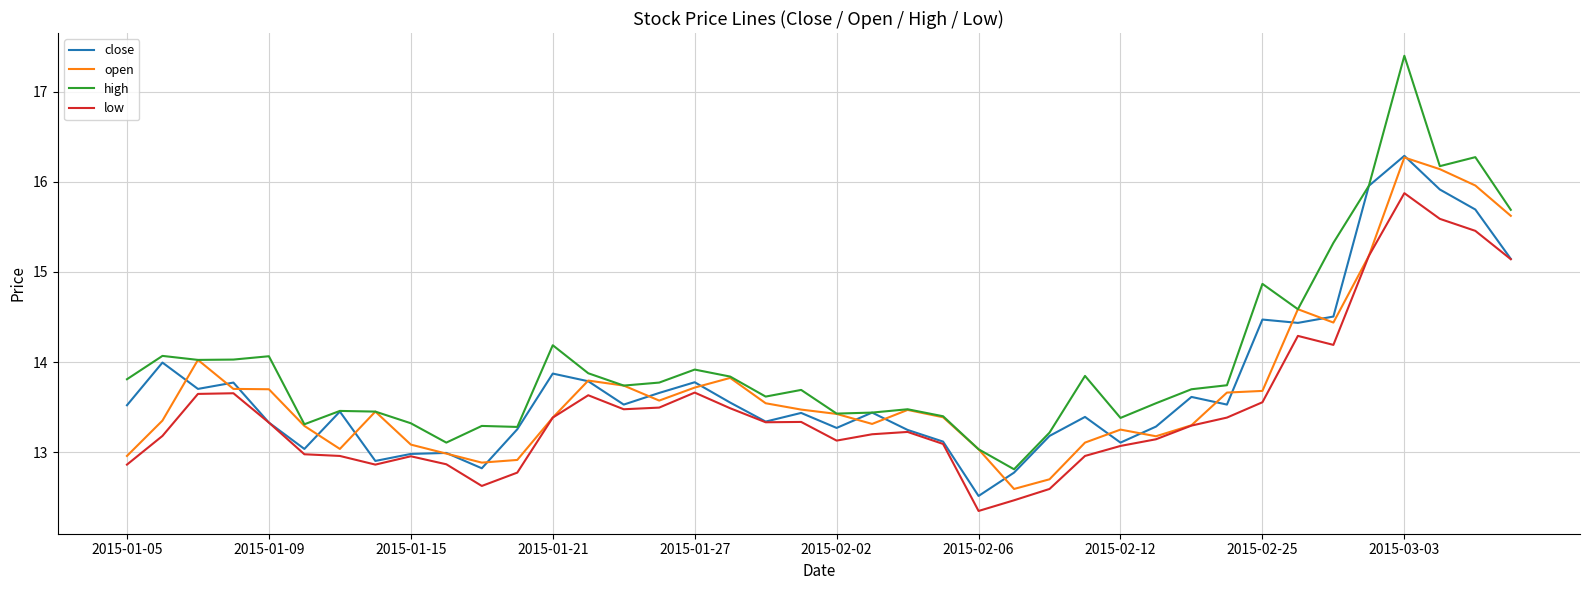

What is the maximum value shown in the chart?

17.4